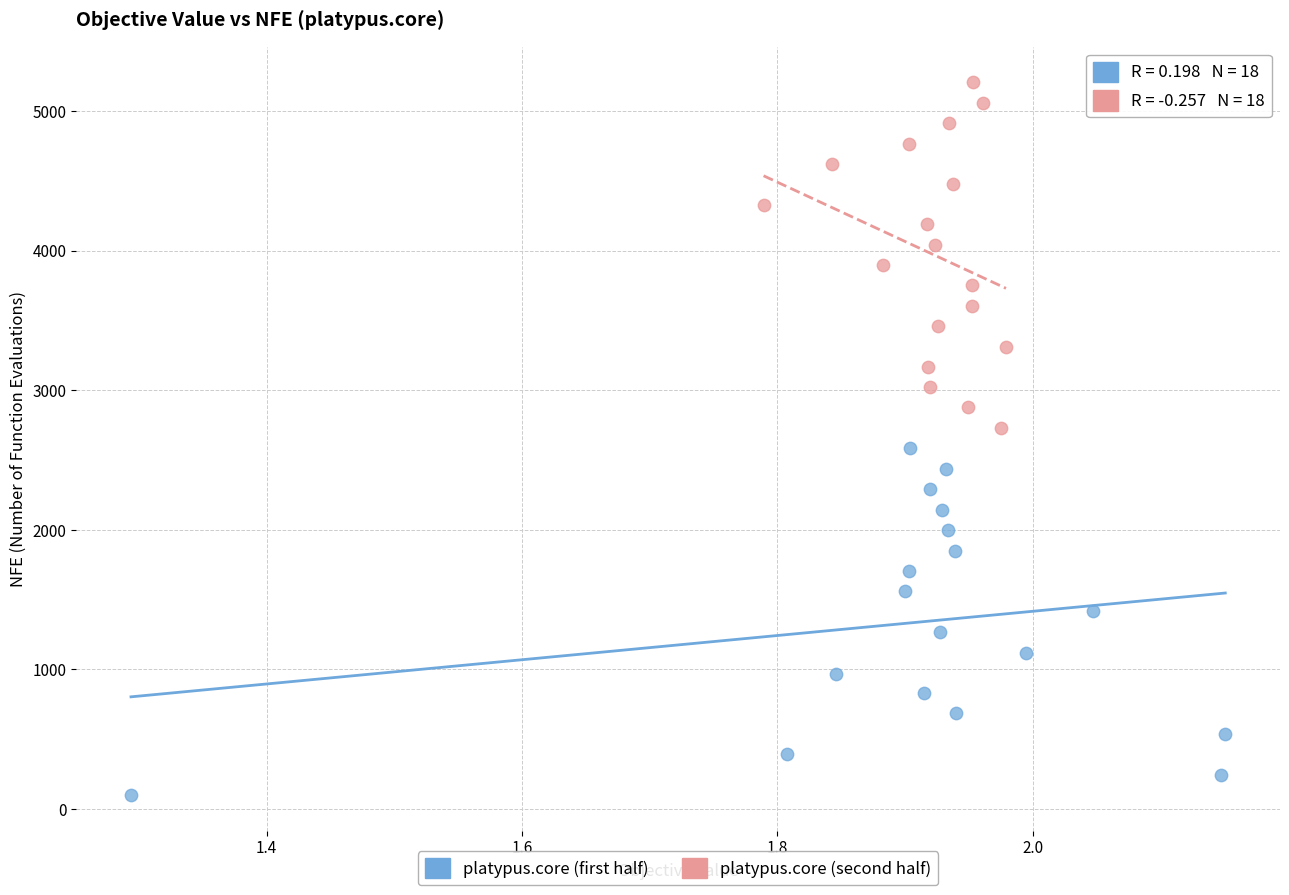

Which series contains the lowest Y value?

platypus.core (first half)